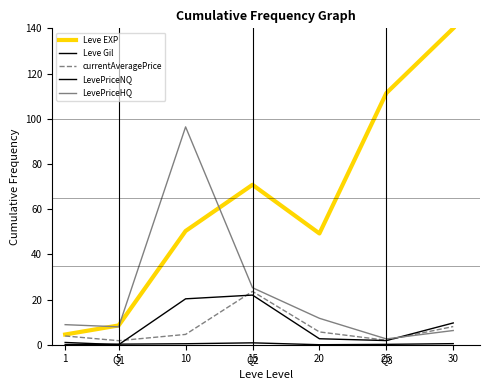

How many lines are shown in the chart?

5